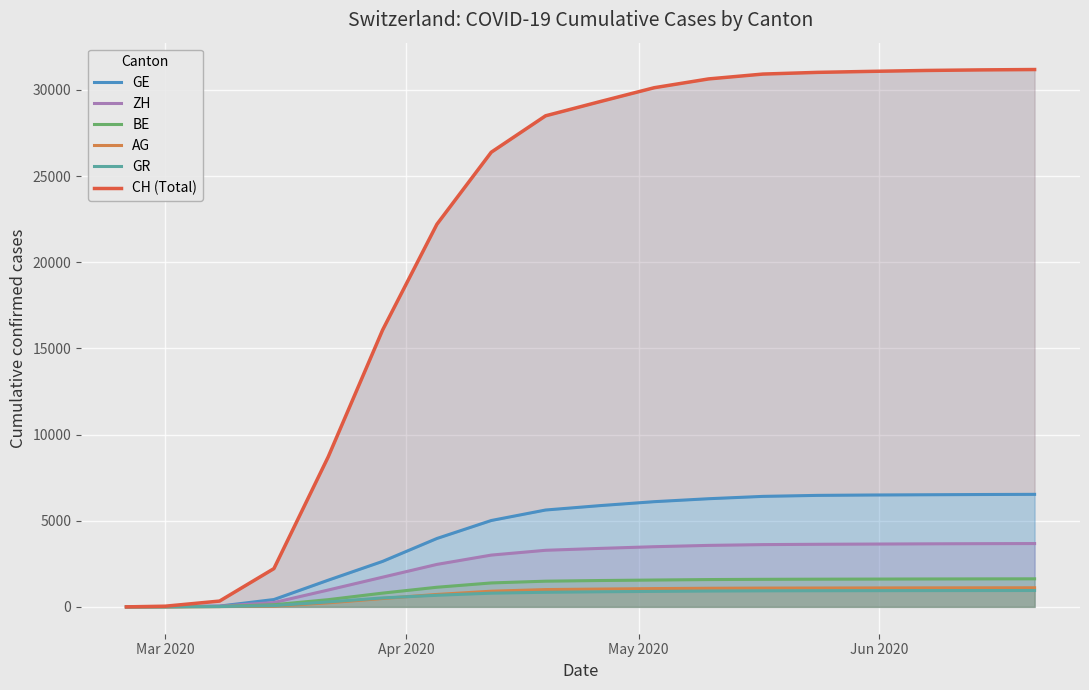

True or false: GR and GE intersect in this chart.

False